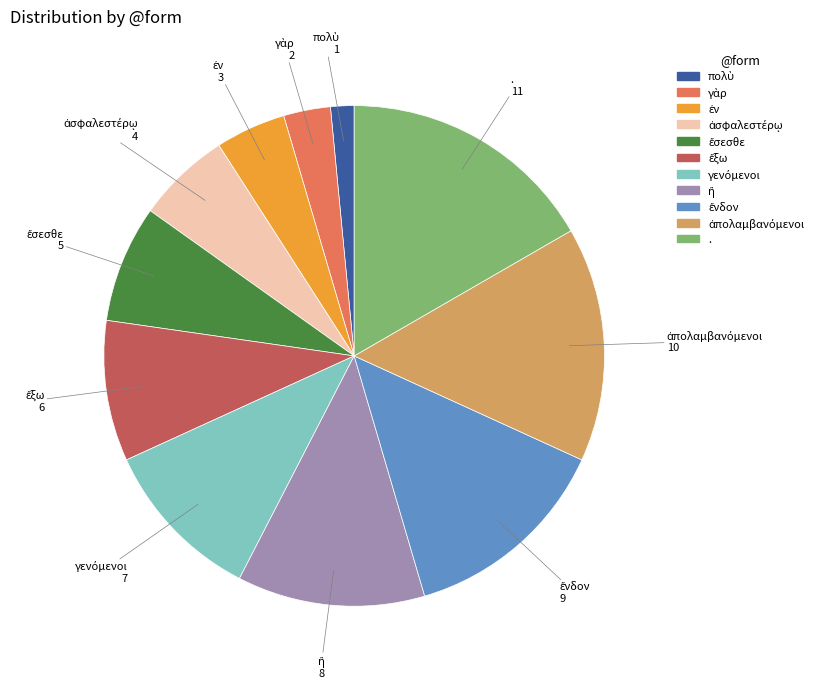

What is the largest slice in the pie chart?

.